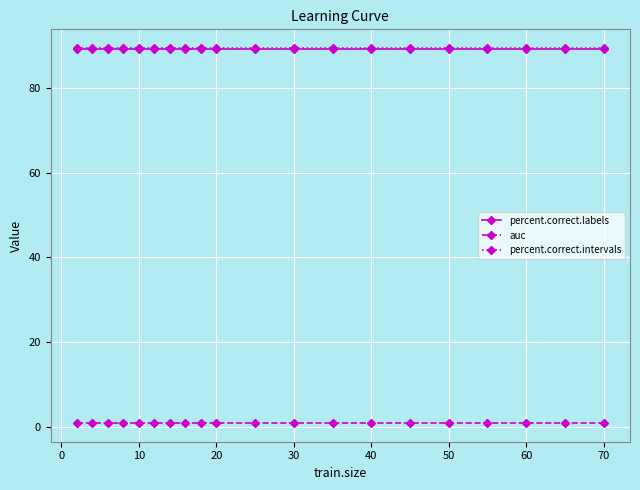

What is the average value of the percent.correct.intervals series?

89.3